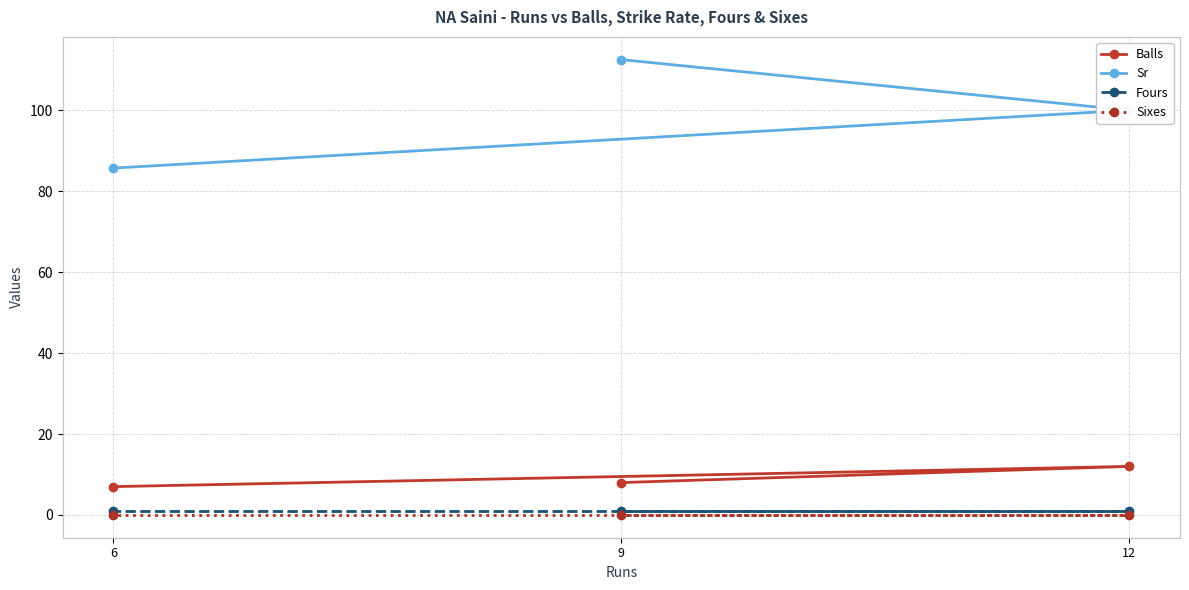

What are all the series names shown in the legend?

Balls, Sr, Fours, Sixes